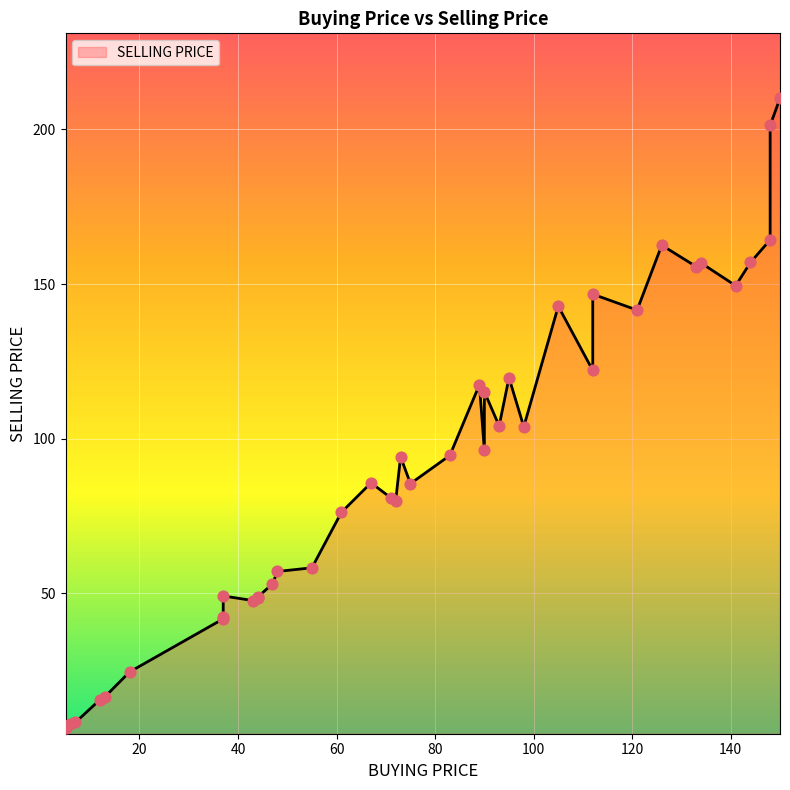

Approximately how many times larger is the value at 29 compared to 22?

1.3